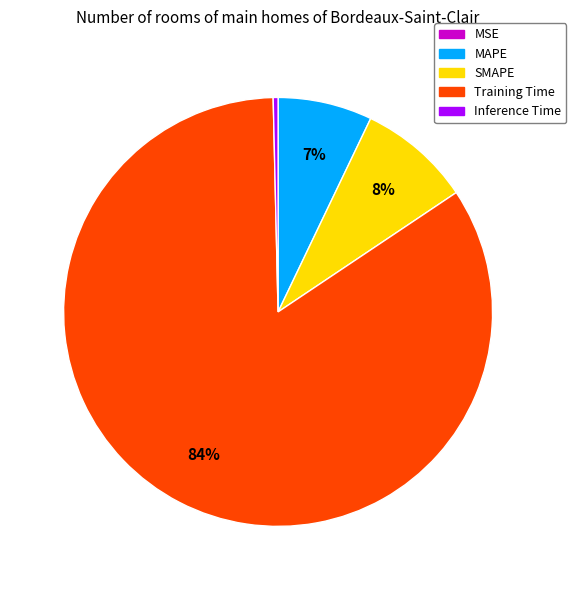

To the nearest percent, what is the average slice percentage?

20%